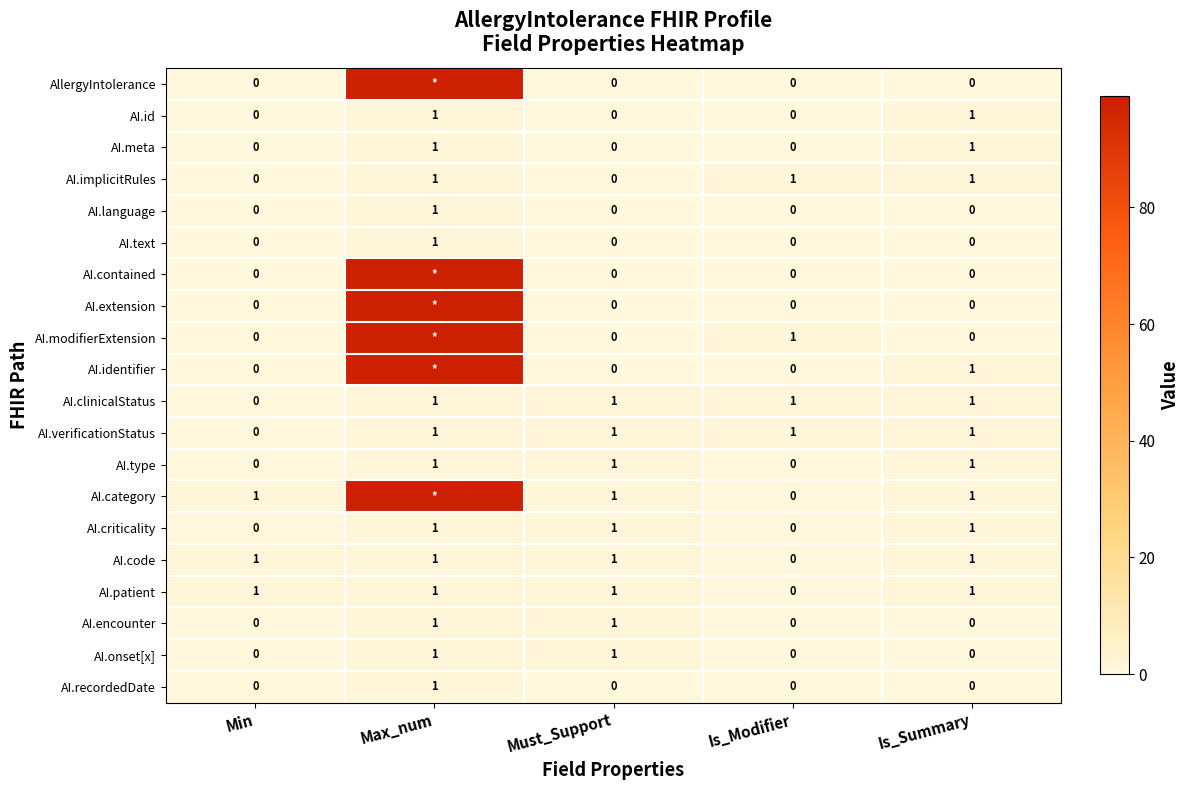

What is the total value across all series at Is_Summary?

11